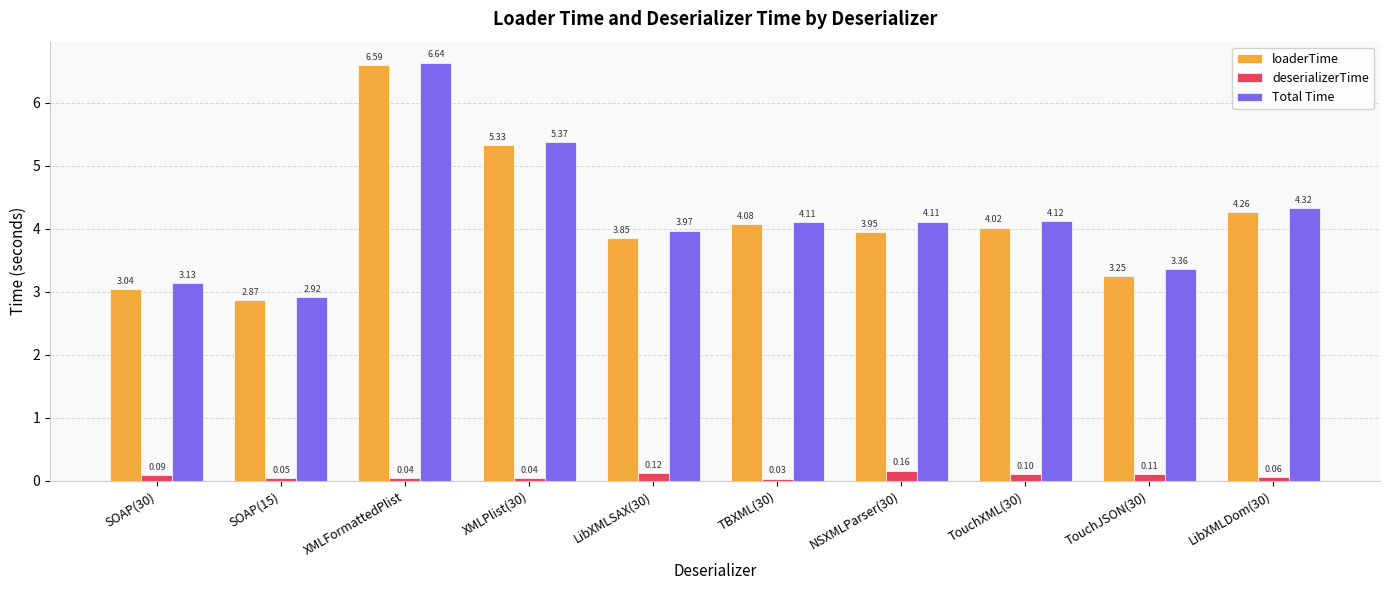

Between NSXMLParser(30) and TouchXML(30), which series saw the biggest shift?

loaderTime